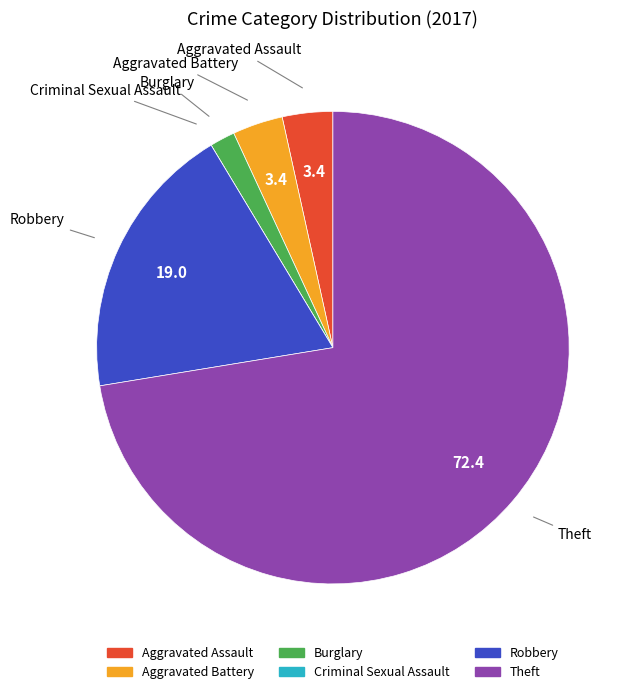

Is it true that Robbery is 9% of the pie?

False